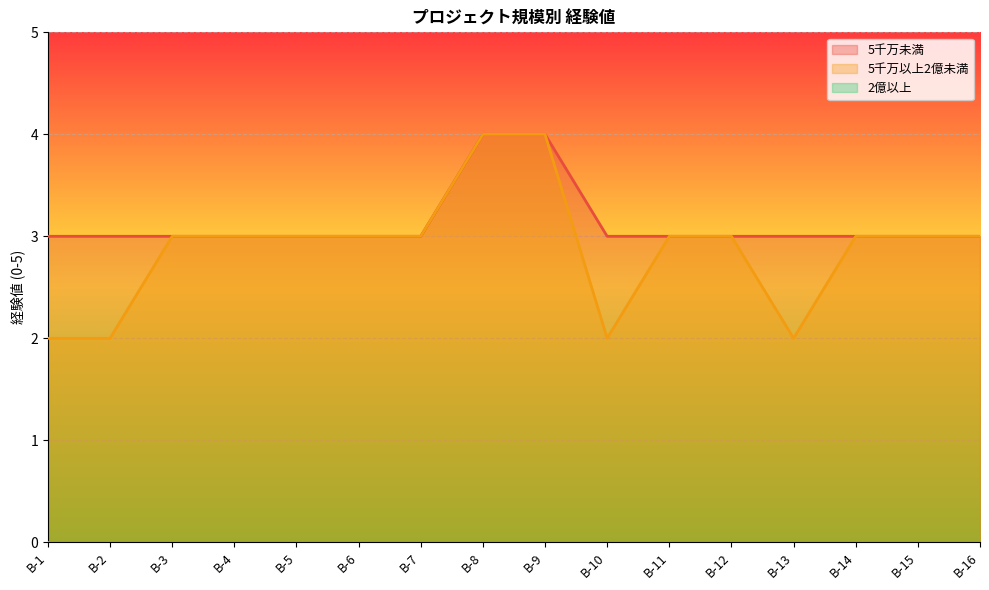

What is the difference between the second highest and minimum values in the 5千万以上2億未満 series?

2